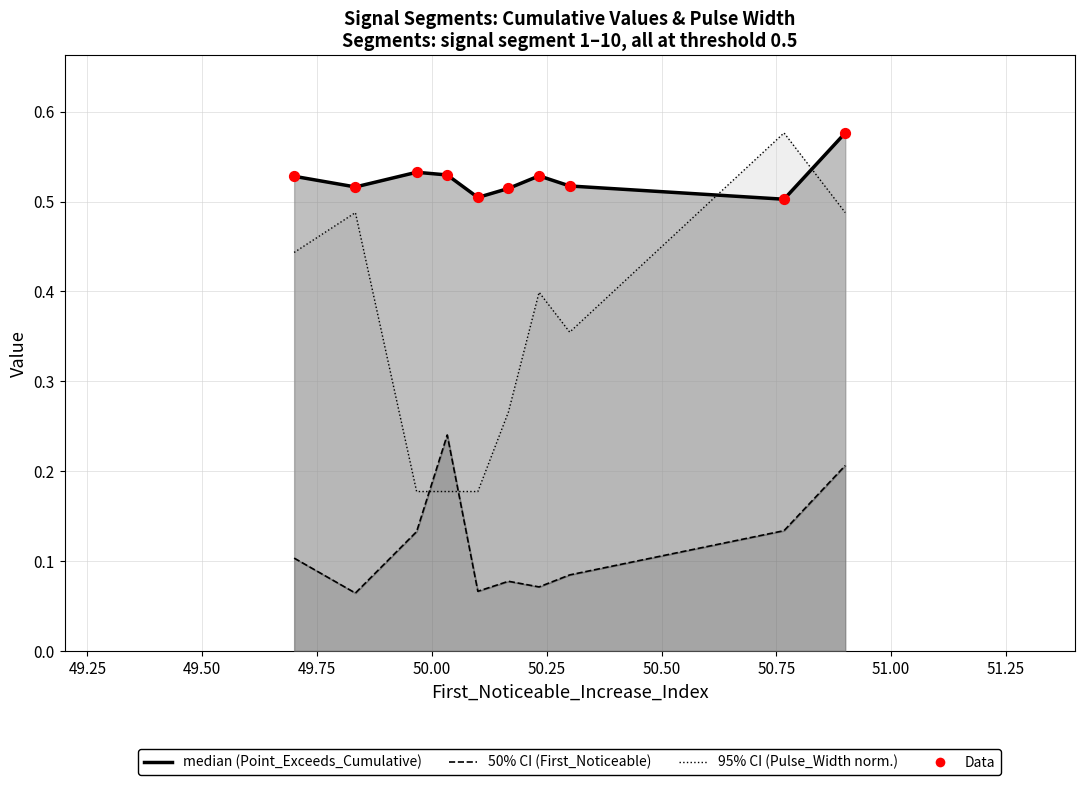

Which series has the widest spread of Y values?

Pulse_Width (normalized, 95% CI)